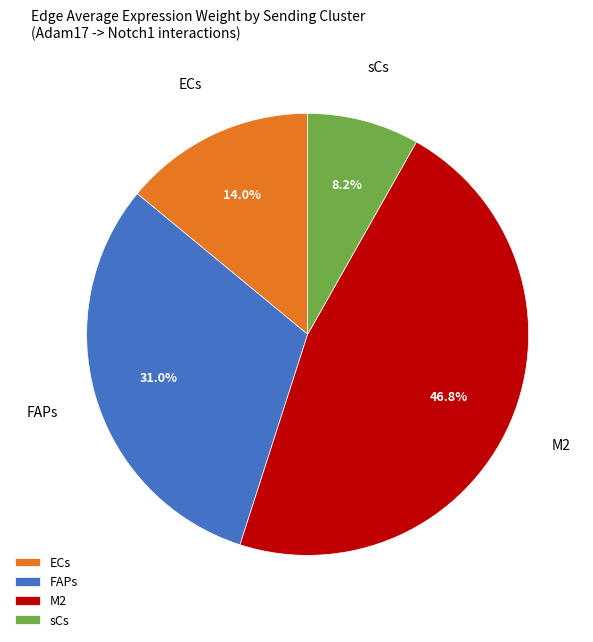

Count the number of slices in the pie.

4